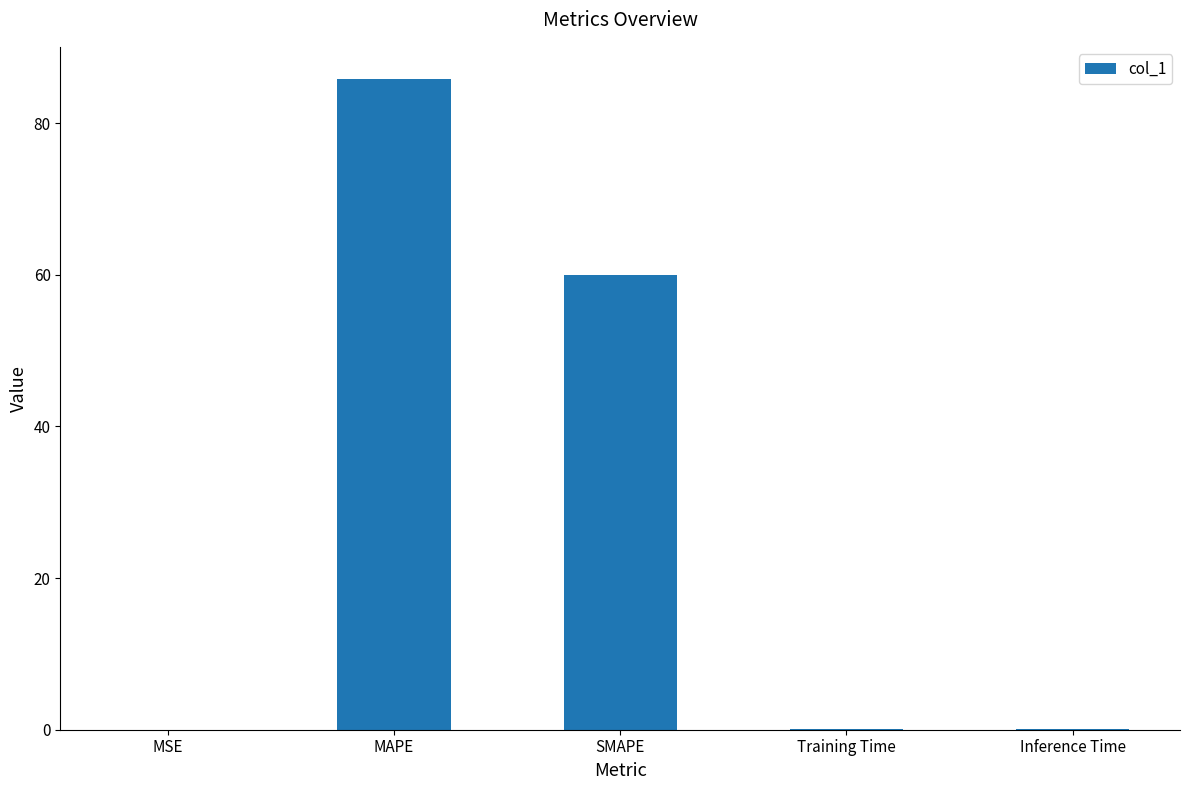

Which category has the highest value across all series?

MAPE